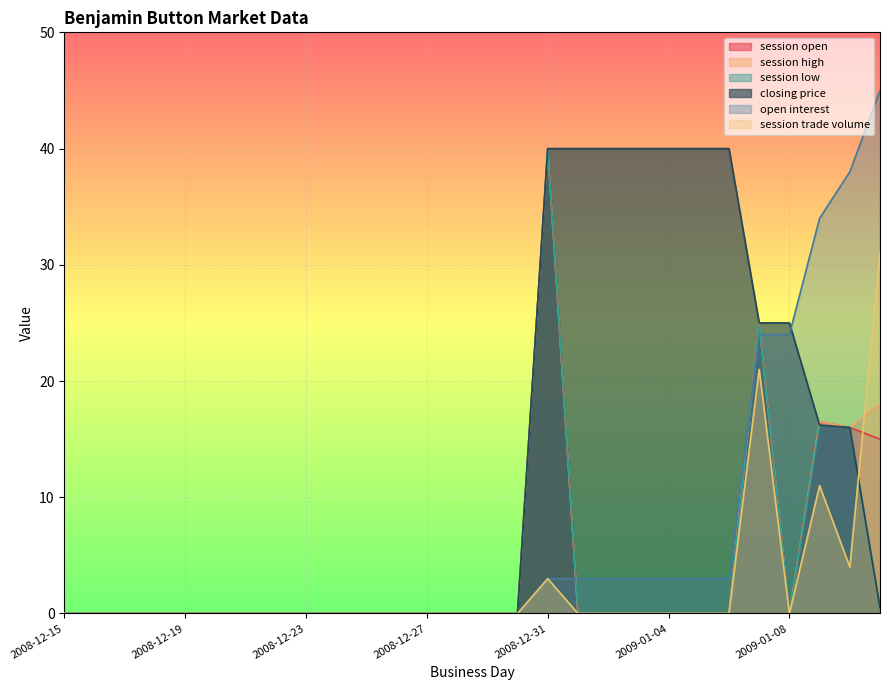

Reading right to left, what are all the values shown in this chart?

session open: 15.0	16.0	16.5	0.0	25.0	0.0	0.0	0.0	0.0	0.0	0.0	40.0	0.0	0.0	0.0	0.0	0.0	0.0	0.0	0.0	0.0	0.0	0.0	0.0	0.0	0.0	0.0	0.0
session high: 18.0	16.0	16.5	0.0	25.0	0.0	0.0	0.0	0.0	0.0	0.0	40.0	0.0	0.0	0.0	0.0	0.0	0.0	0.0	0.0	0.0	0.0	0.0	0.0	0.0	0.0	0.0	0.0
session low: 0.5	16.0	16.2	0.0	24.9	0.0	0.0	0.0	0.0	0.0	0.0	40.0	0.0	0.0	0.0	0.0	0.0	0.0	0.0	0.0	0.0	0.0	0.0	0.0	0.0	0.0	0.0	0.0
closing price: 0.5	16.0	16.2	25.0	25.0	40.0	40.0	40.0	40.0	40.0	40.0	40.0	0.0	0.0	0.0	0.0	0.0	0.0	0.0	0.0	0.0	0.0	0.0	0.0	0.0	0.0	0.0	0.0
open interest: 45.0	38.0	34.0	24.0	24.0	3.0	3.0	3.0	3.0	3.0	3.0	3.0	0.0	0.0	0.0	0.0	0.0	0.0	0.0	0.0	0.0	0.0	0.0	0.0	0.0	0.0	0.0	0.0
session trade volume: 31.0	4.0	11.0	0.0	21.0	0.0	0.0	0.0	0.0	0.0	0.0	3.0	0.0	0.0	0.0	0.0	0.0	0.0	0.0	0.0	0.0	0.0	0.0	0.0	0.0	0.0	0.0	0.0